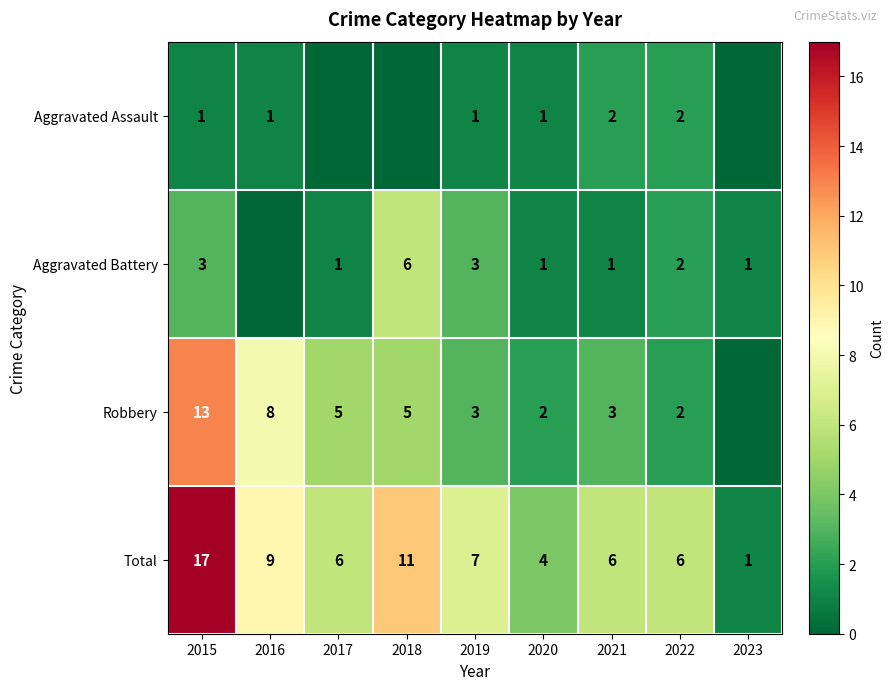

At which category is the sum across all series the highest?

2015